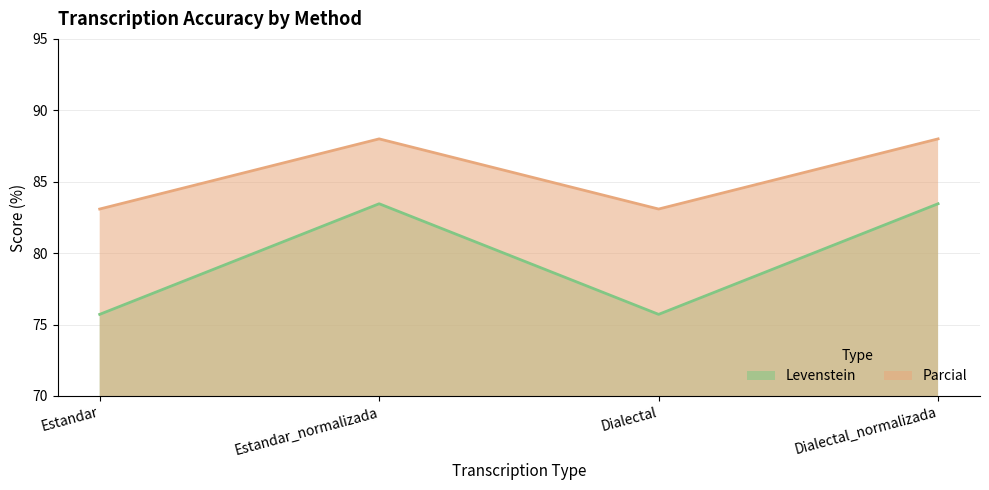

Does the chart have visible grid lines?

Yes